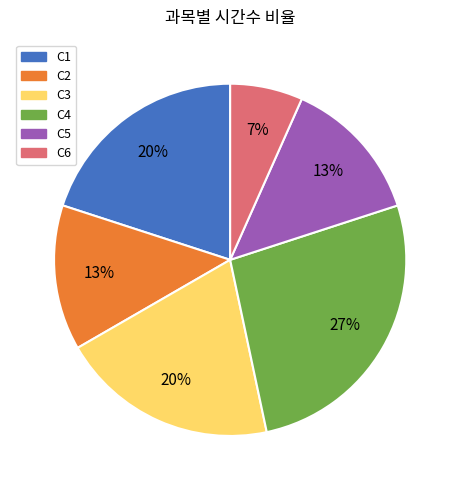

The C6 slice represents 7% of the pie. True or false?

True